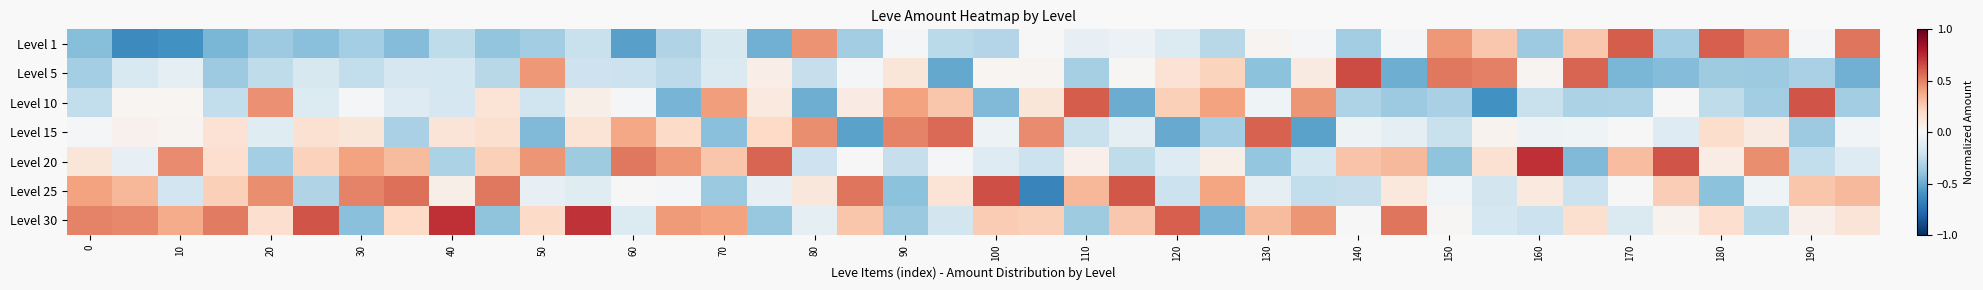

Reading right to left, transcribe all the data shown in this chart.

Level 1: 0.5	-0.0	0.5	0.6	-0.3	0.6	0.3	-0.4	0.3	0.4	-0.0	-0.3	-0.0	0.0	-0.3	-0.1	-0.1	-0.1	0.0	-0.3	-0.3	-0.0	-0.3	0.5	-0.5	-0.2	-0.3	-0.5	-0.2	-0.3	-0.4	-0.3	-0.4	-0.3	-0.4	-0.4	-0.5	-0.6	-0.6	-0.4
Level 5: -0.5	-0.3	-0.4	-0.4	-0.4	-0.5	0.6	0.0	0.5	0.5	-0.5	0.7	0.1	-0.4	0.2	0.1	0.0	-0.3	0.0	0.0	-0.5	0.1	-0.0	-0.2	0.1	-0.1	-0.3	-0.2	-0.2	0.4	-0.3	-0.2	-0.2	-0.2	-0.2	-0.3	-0.4	-0.1	-0.2	-0.3
Level 10: -0.3	0.6	-0.3	-0.3	0.0	-0.3	-0.3	-0.2	-0.6	-0.3	-0.4	-0.3	0.4	-0.0	0.4	0.2	-0.5	0.6	0.1	-0.4	0.3	0.4	0.1	-0.5	0.1	0.4	-0.5	-0.0	0.1	-0.2	0.1	-0.2	-0.1	-0.0	-0.1	0.5	-0.2	0.0	0.0	-0.2
Level 15: -0.0	-0.4	0.1	0.2	-0.1	-0.0	-0.0	-0.1	0.0	-0.2	-0.1	-0.0	-0.5	0.6	-0.3	-0.5	-0.1	-0.2	0.5	-0.1	0.6	0.5	-0.5	0.5	0.2	-0.4	0.2	0.4	0.1	-0.4	0.2	0.1	-0.3	0.1	0.2	-0.1	0.1	0.0	0.0	-0.0
Level 20: -0.1	-0.2	0.5	0.1	0.6	0.3	-0.4	0.7	0.2	-0.4	0.3	0.3	-0.2	-0.4	0.1	-0.1	-0.3	0.1	-0.2	-0.1	-0.0	-0.2	-0.0	-0.2	0.6	0.3	0.4	0.5	-0.4	0.4	0.2	-0.3	0.3	0.4	0.2	-0.3	0.2	0.5	-0.1	0.1
Level 25: 0.3	0.3	-0.0	-0.4	0.2	0.0	-0.2	0.1	-0.2	-0.0	0.1	-0.2	-0.2	-0.1	0.4	-0.2	0.6	0.3	-0.7	0.6	0.1	-0.4	0.5	0.1	-0.1	-0.4	-0.0	-0.0	-0.1	-0.1	0.5	0.1	0.5	0.5	-0.3	0.5	0.2	-0.2	0.3	0.4
Level 30: 0.1	0.1	-0.3	0.2	0.0	-0.1	0.2	-0.2	-0.2	0.0	0.5	-0.0	0.4	0.3	-0.5	0.6	0.3	-0.4	0.2	0.3	-0.2	-0.4	0.3	-0.1	-0.4	0.4	0.4	-0.1	0.7	0.2	-0.4	0.7	0.2	-0.4	0.6	0.2	0.5	0.4	0.5	0.5